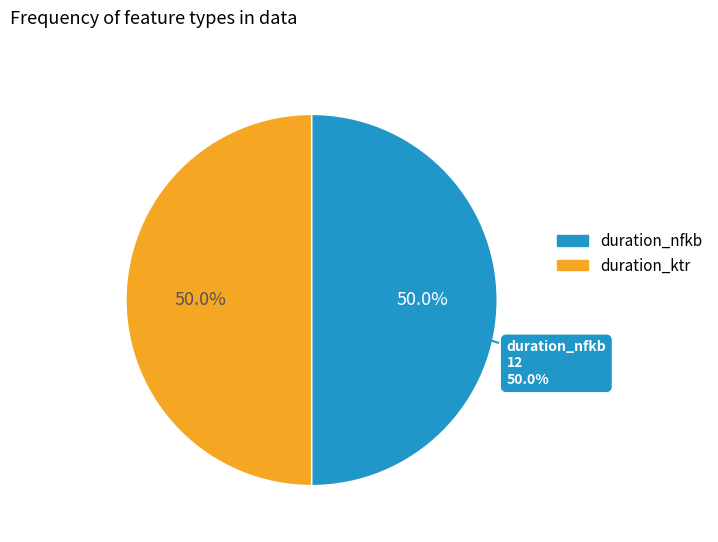

Which category has the smallest portion of the pie?

duration_nfkb